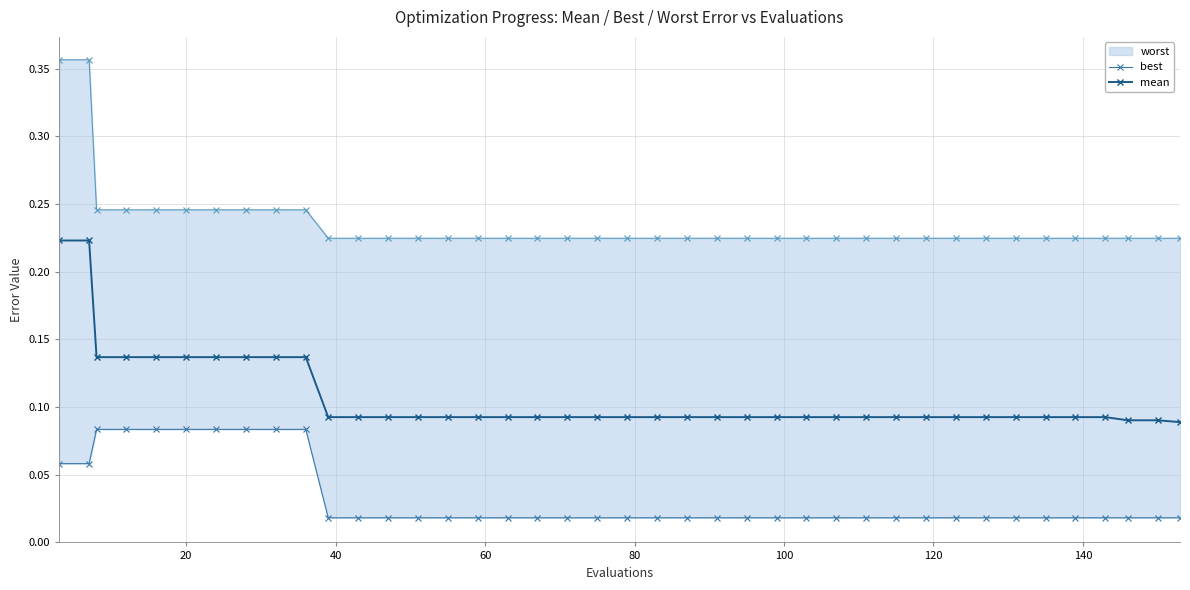

True or false: mean has more than 1 interior local peaks.

False